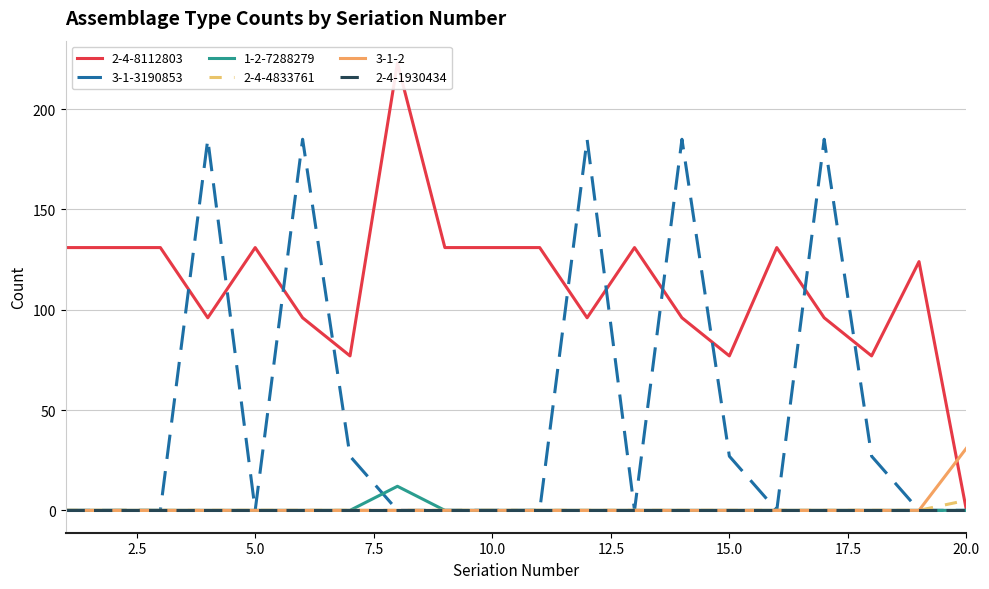

The 3-1-2 series shows 0 at 15.0. True or false?

True